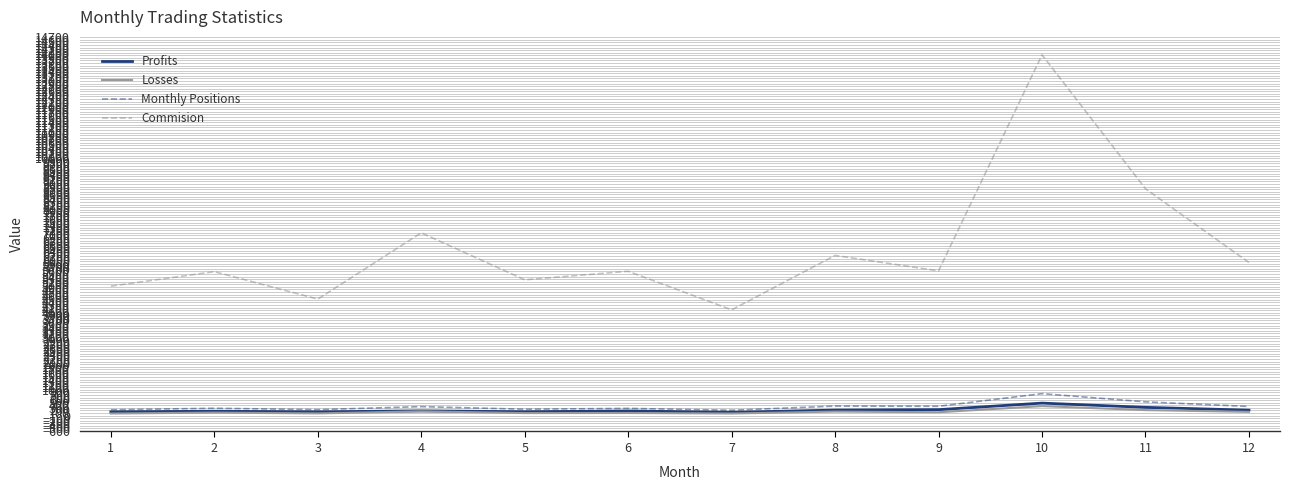

What is the smallest value displayed?

80.0